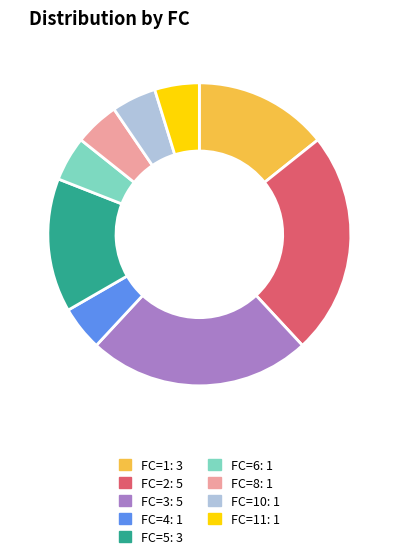

Does any single category account for the majority?

No